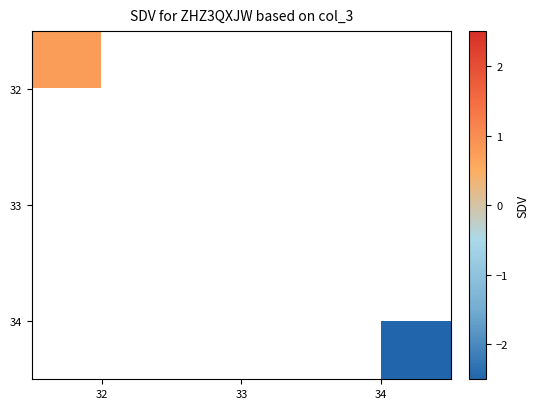

What is the smallest value displayed?

-2.5